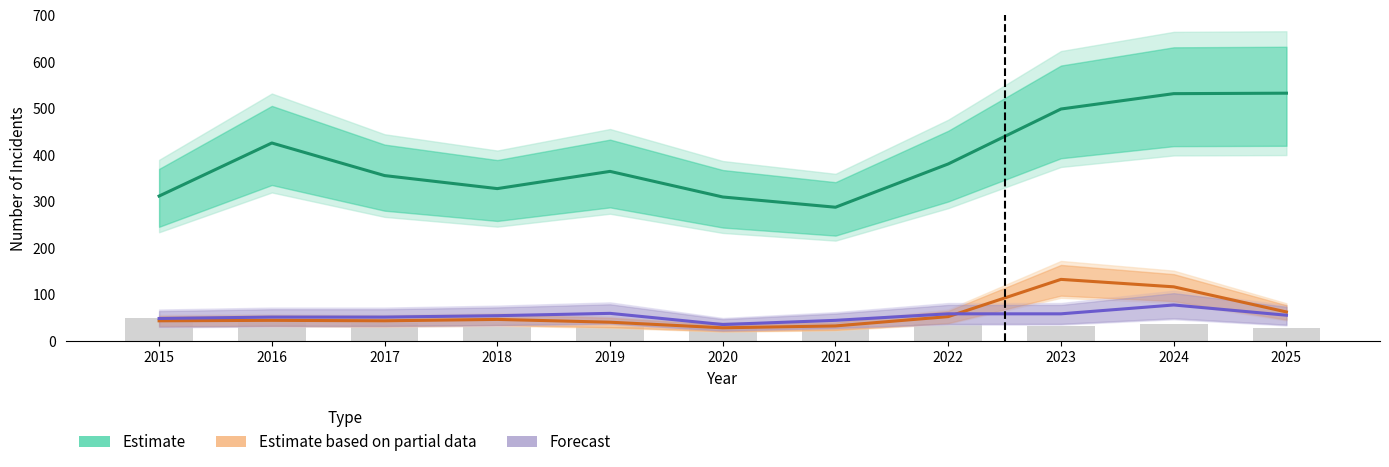

Between 2022 and 2024, which is larger?

2024